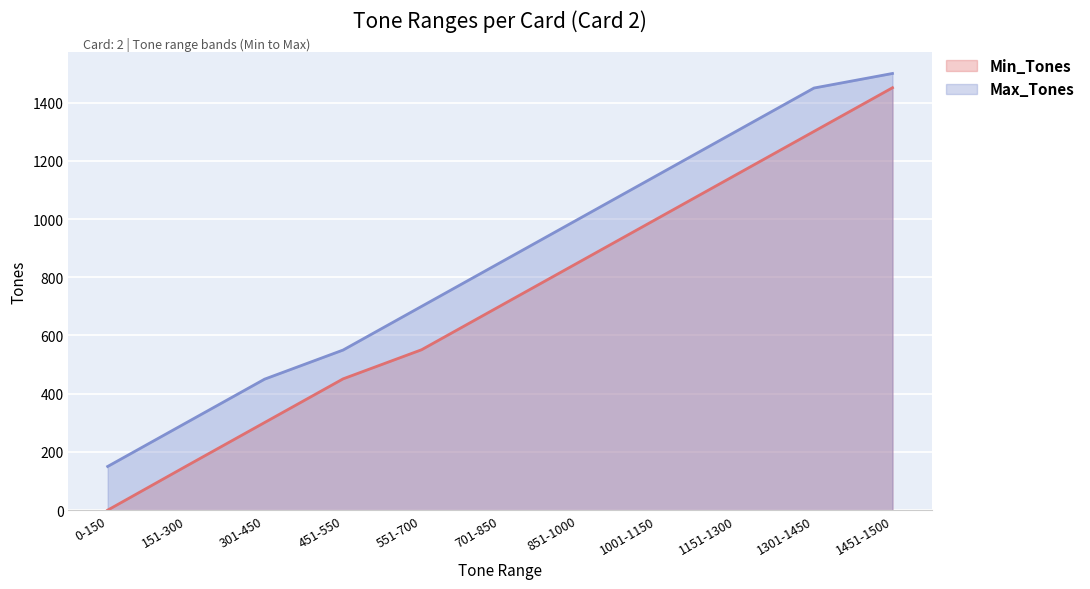

At how many categories does at least one series exceed 542?

8